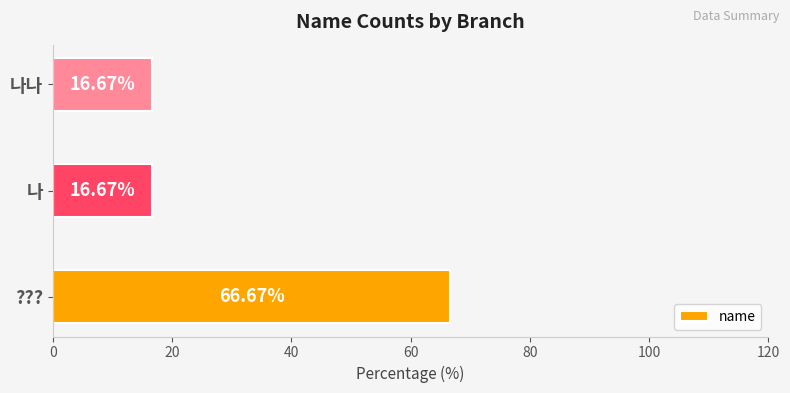

Which category has the highest value across all series?

???